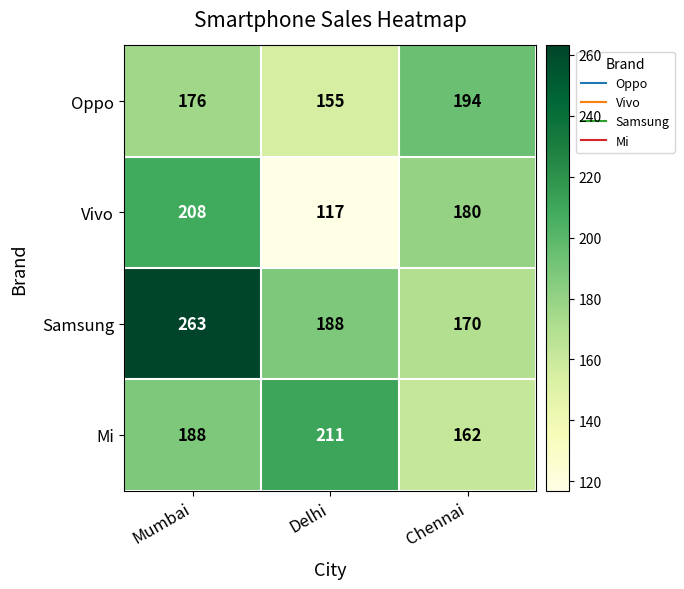

How many distinct data groups are displayed?

4